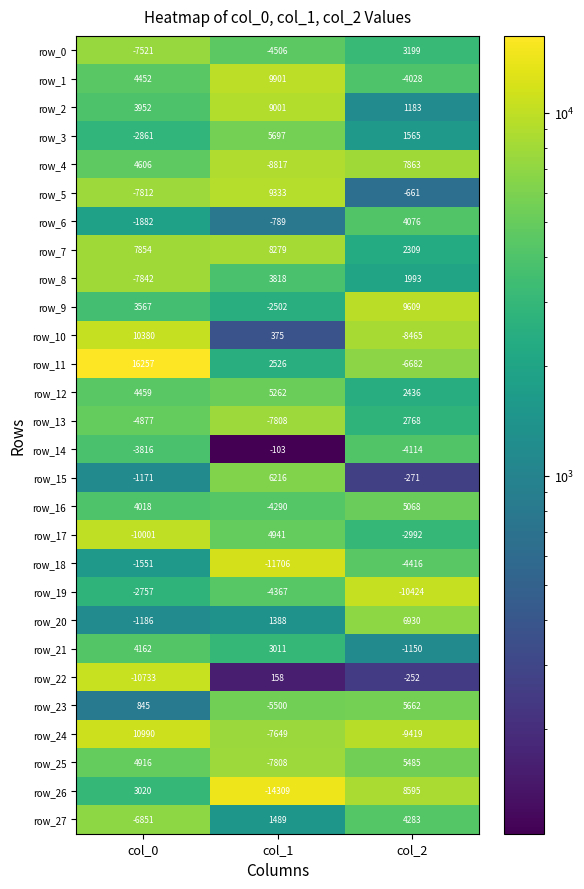

Which label corresponds to the smallest value in the chart?

col_1